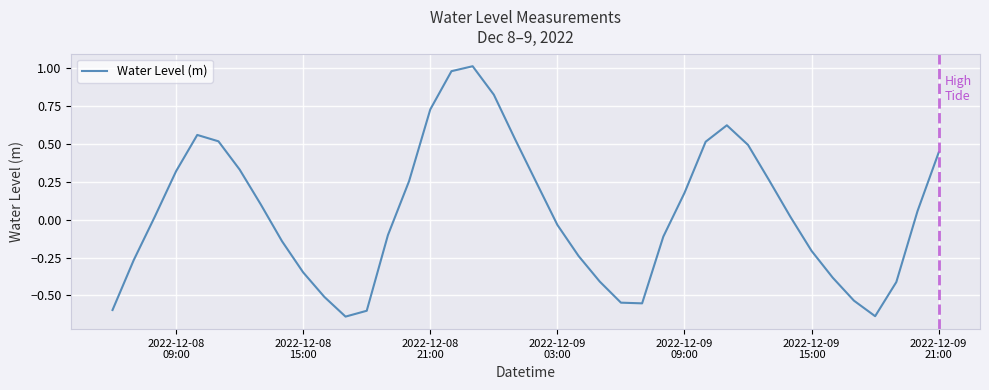

What is the difference between the second highest and second lowest values?

1.6